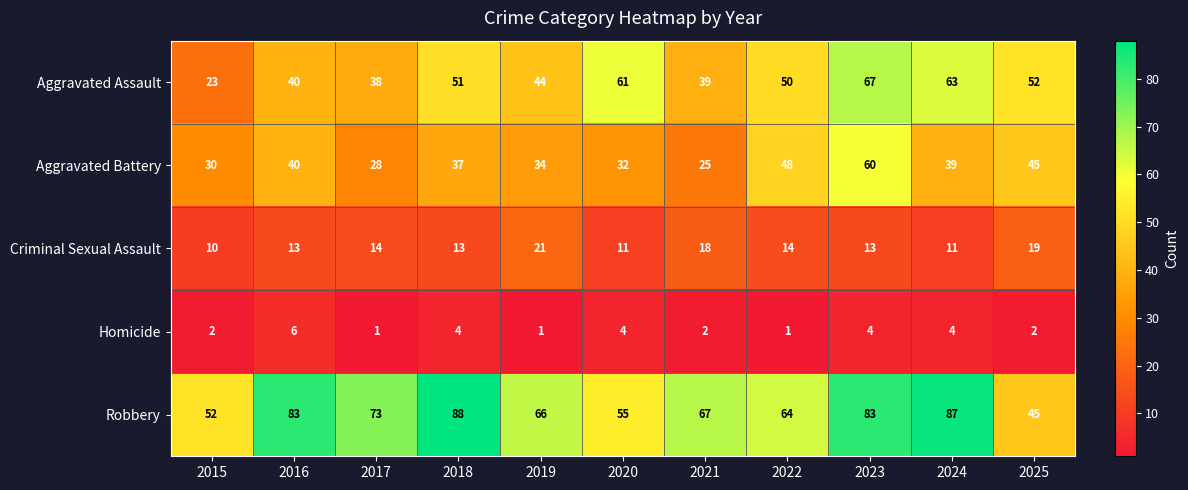

List the series in order of their overall mean, highest first.

Robbery, Aggravated Assault, Aggravated Battery, Criminal Sexual Assault, Homicide